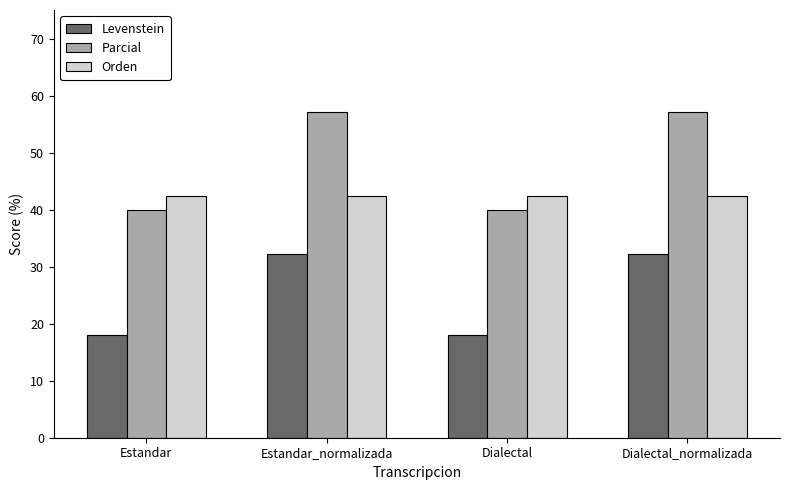

Read the Levenstein value at Dialectal.

17.9